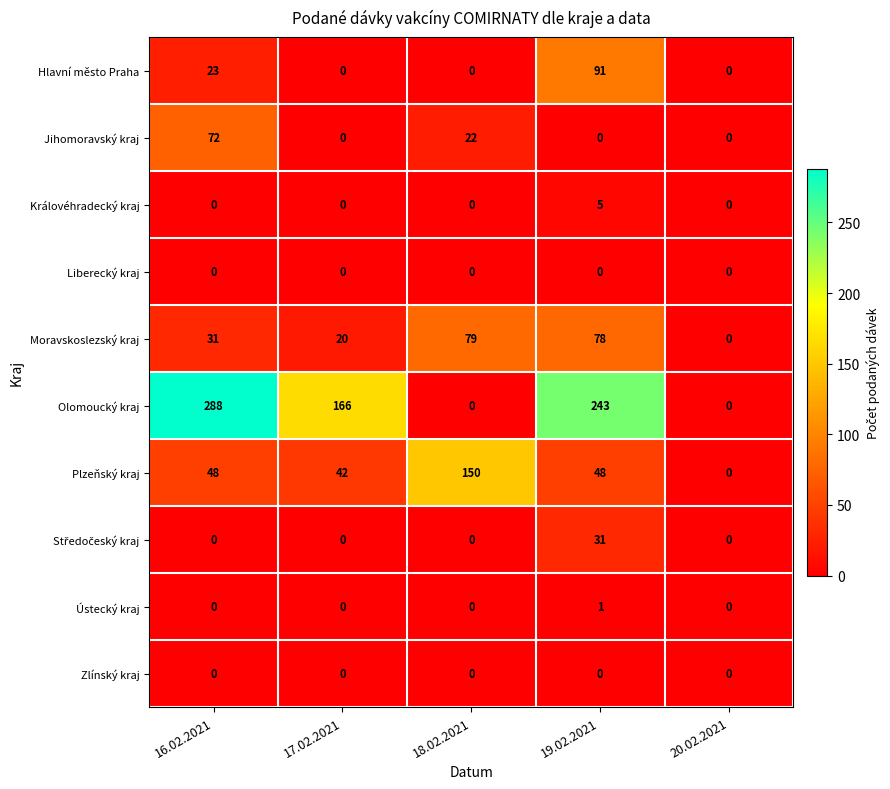

Which series changed the most between 16.02.2021 and 20.02.2021?

Olomoucký kraj